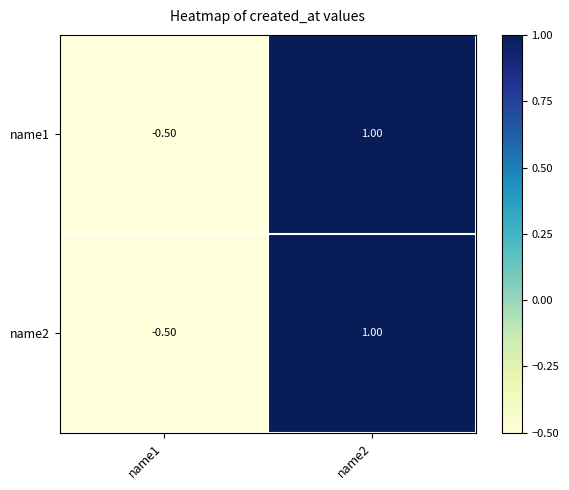

What is the maximum value shown in the chart?

1.0